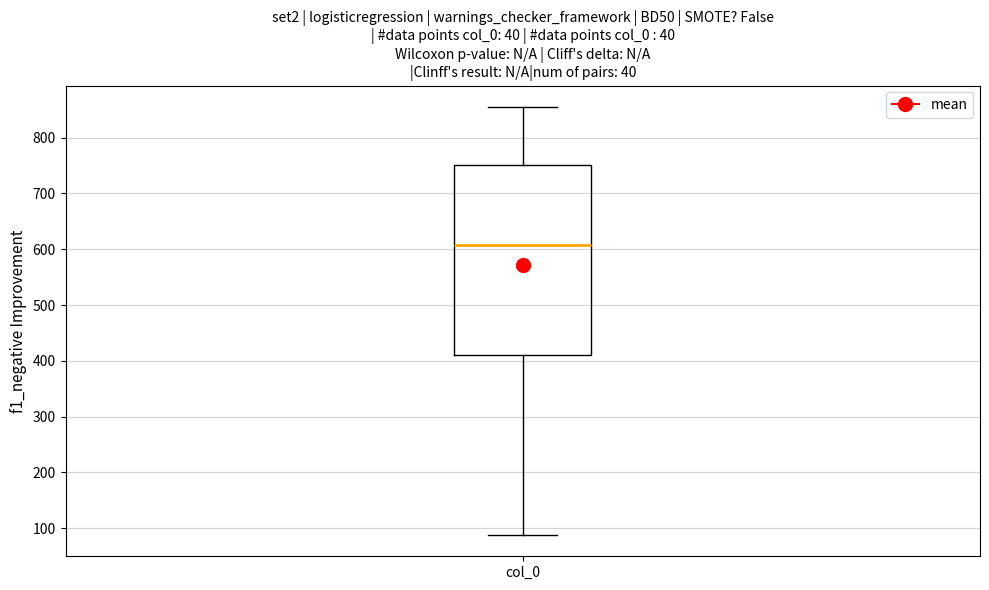

Where does the lower whisker of the box for col_0 end on the y-axis? The values are not printed on the chart, so give them approximately, as read against the axis.

90